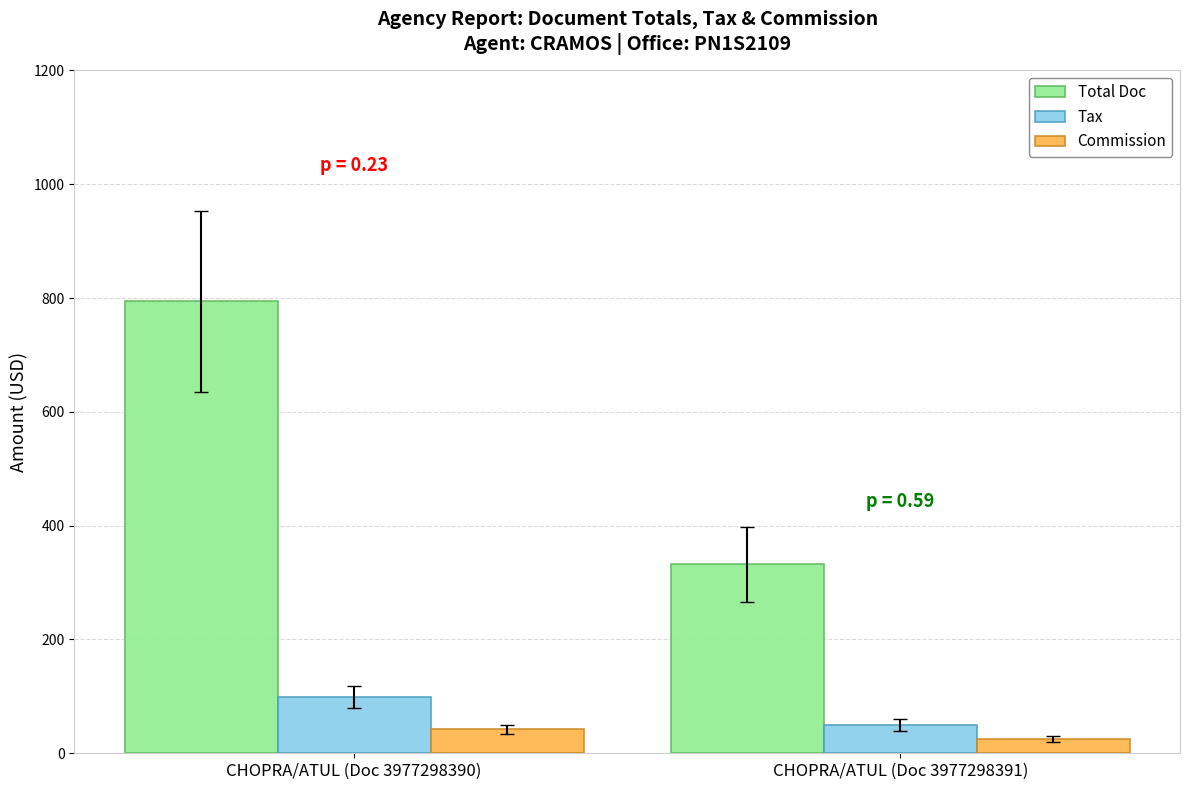

What is the difference between the highest and lowest values at CHOPRA/ATUL (Doc 3977298390)?

752.4